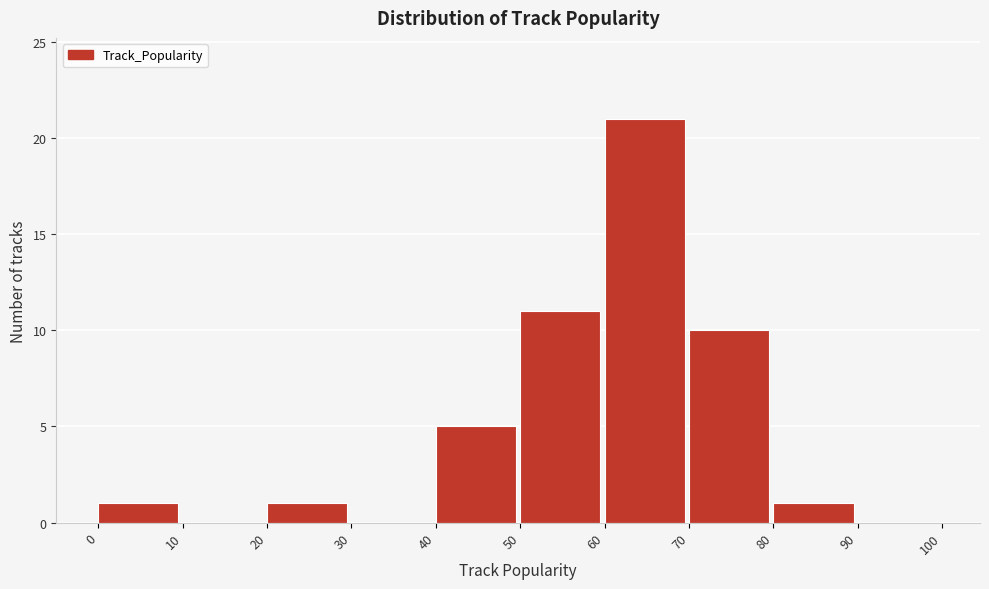

Reading left to right, transcribe this chart: for each bar, give the range it covers on the x-axis and its height. The values are not printed on the chart, so give them approximately, as read against the axis.

0 to 10: 1
10 to 20: 0
20 to 30: 1
30 to 40: 0
40 to 50: 5
50 to 60: 11
60 to 70: 21
70 to 80: 10
80 to 90: 1
90 to 100: 0